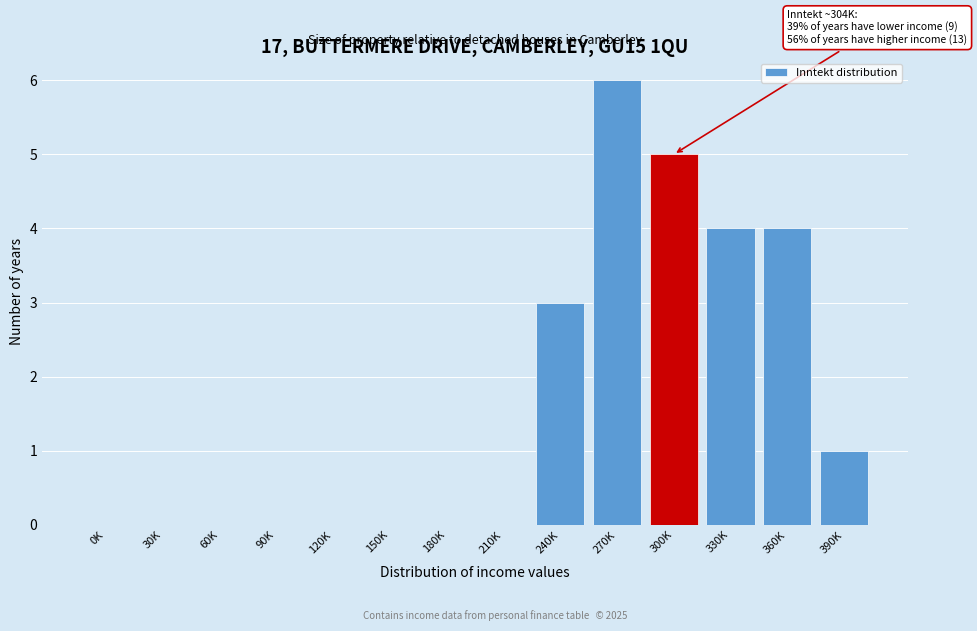

Reading left to right, what are all the values shown in this chart?

0K=0	30K=0	60K=0	90K=0	120K=0	150K=0	180K=0	210K=0	240K=3	270K=6	300K=5	330K=4	360K=4	390K=1